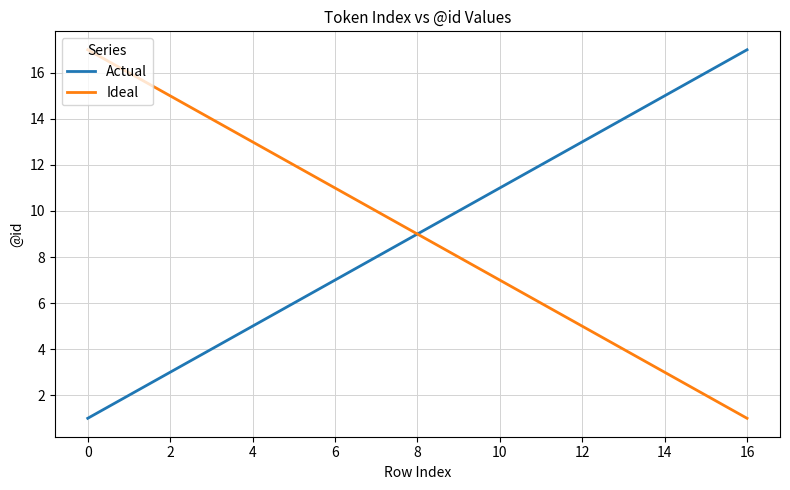

What is the maximum value for Ideal?

17